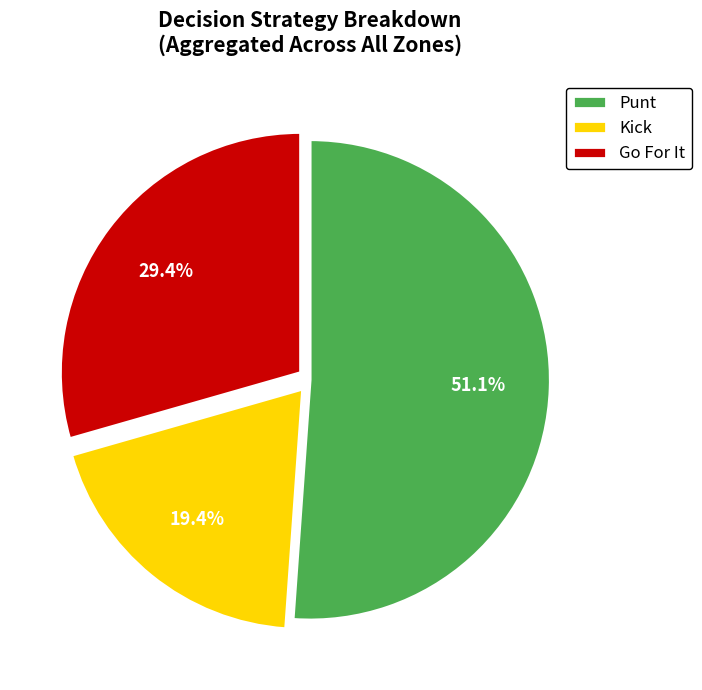

How many segments does this pie chart have?

3